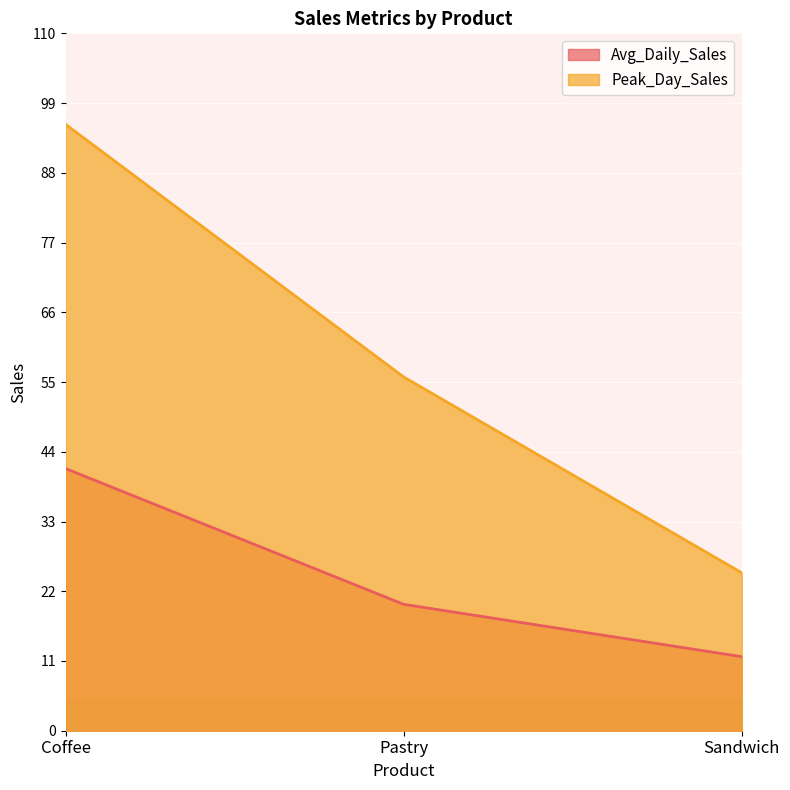

Which label corresponds to the largest value in the chart?

Coffee